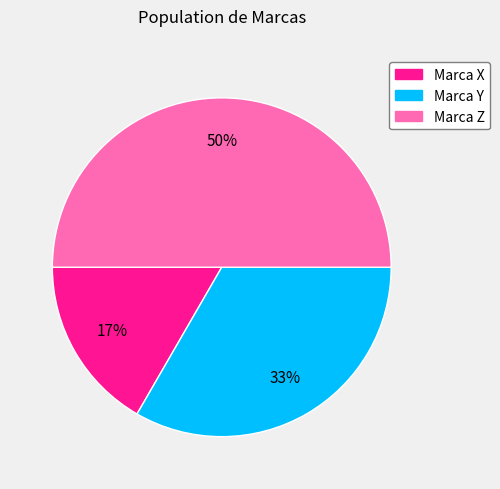

Is it true that Marca Z is 50% of the pie?

True